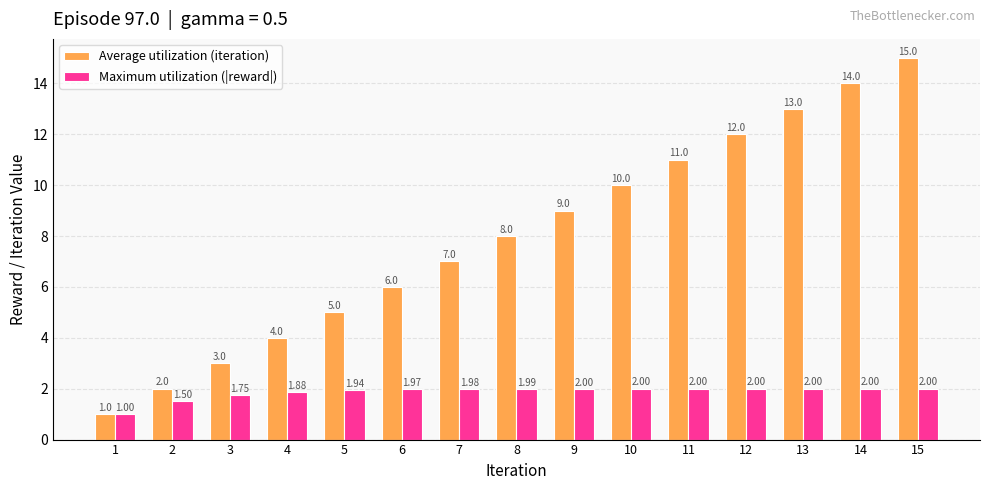

What is the difference between the highest and lowest values at 15?

13.0